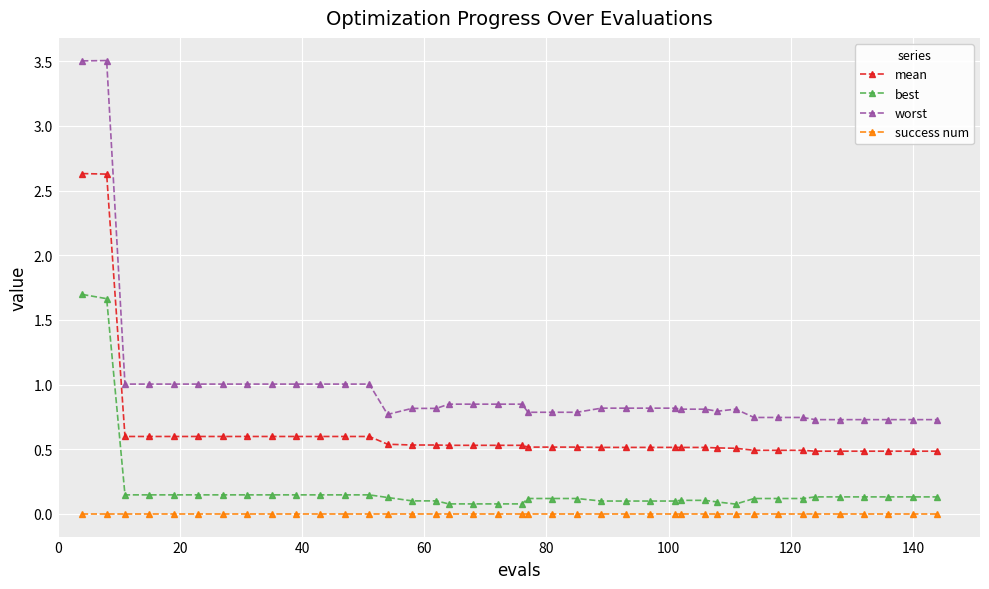

Which series has the largest total across all categories?

worst